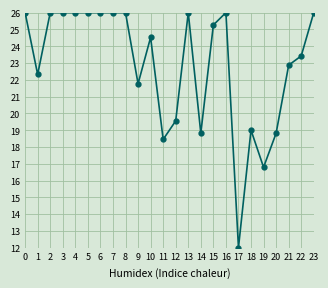

Which has a higher value, 11 or 21?

21